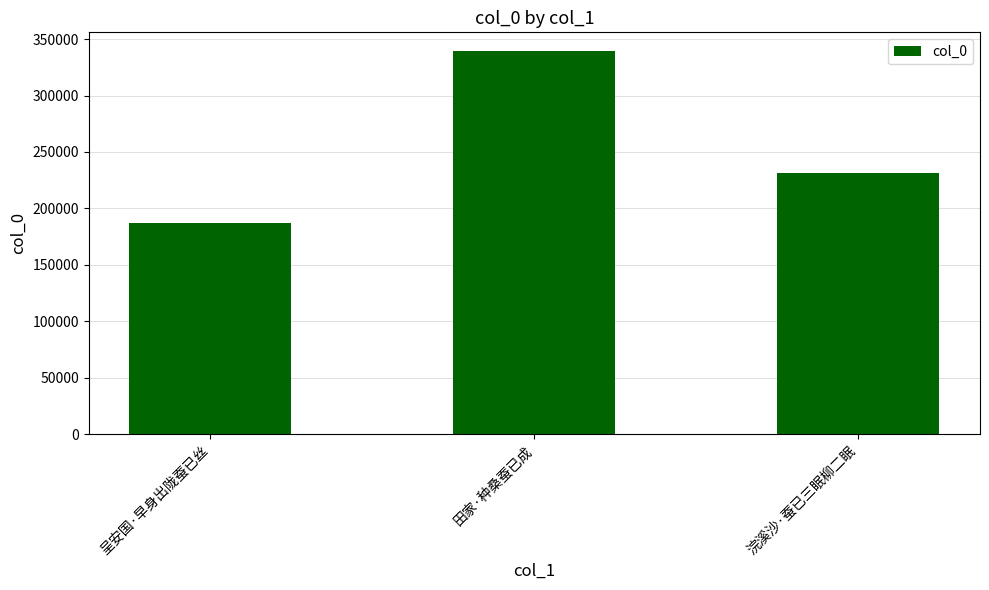

What is the label of the 1st bar from the left?

呈安国·早身出陇蚕已丝